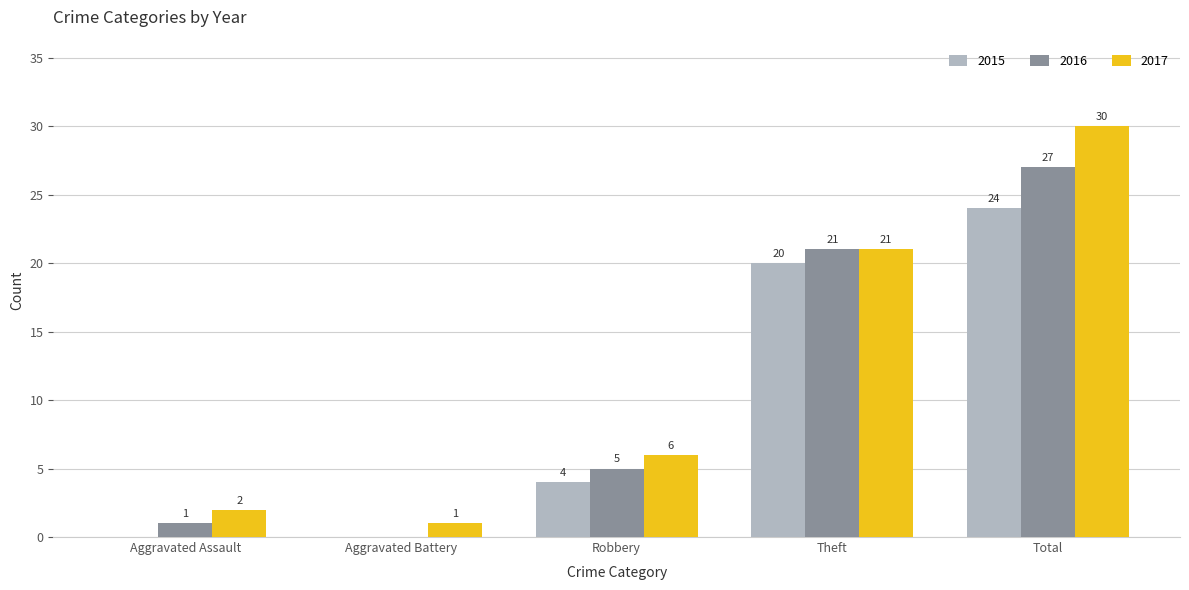

What is the total value across all series at Total?

81